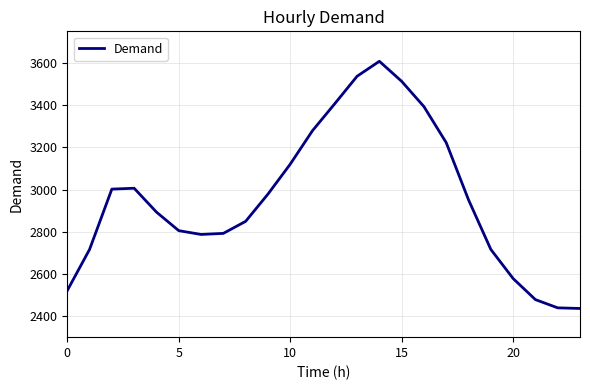

What is the greatest value displayed?

3608